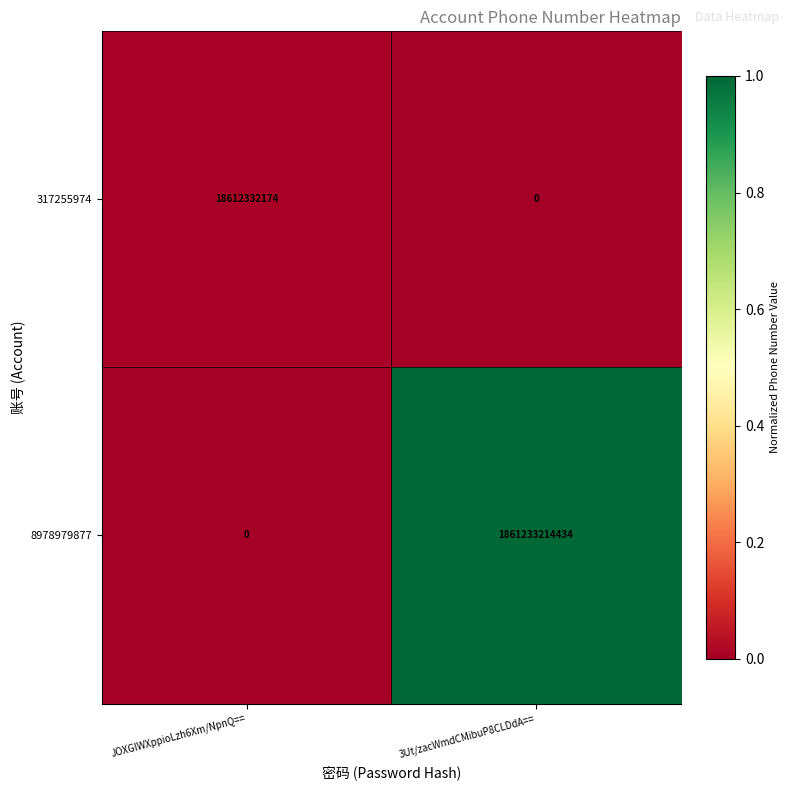

Which series has the widest spread of values?

8978979877